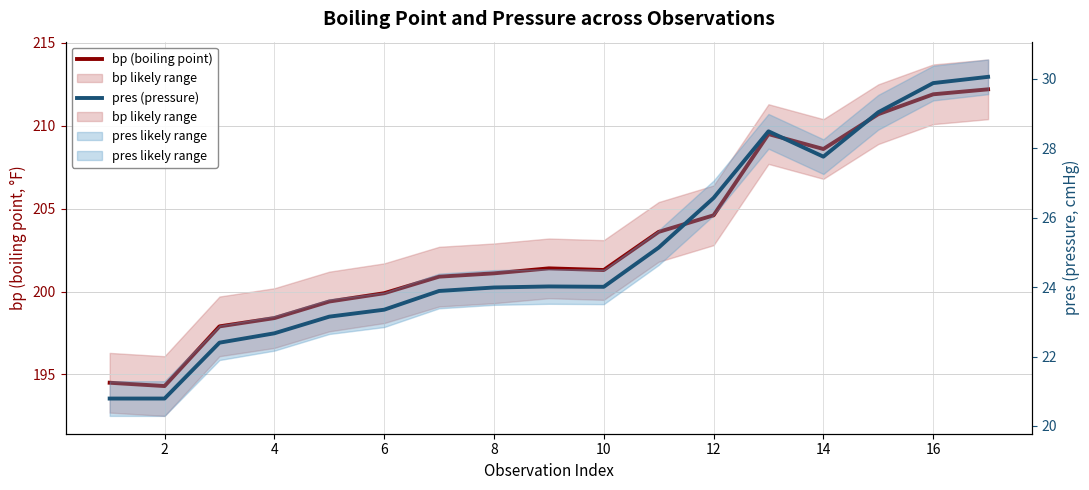

What is the spread (max minus min) of values at 16?

182.0